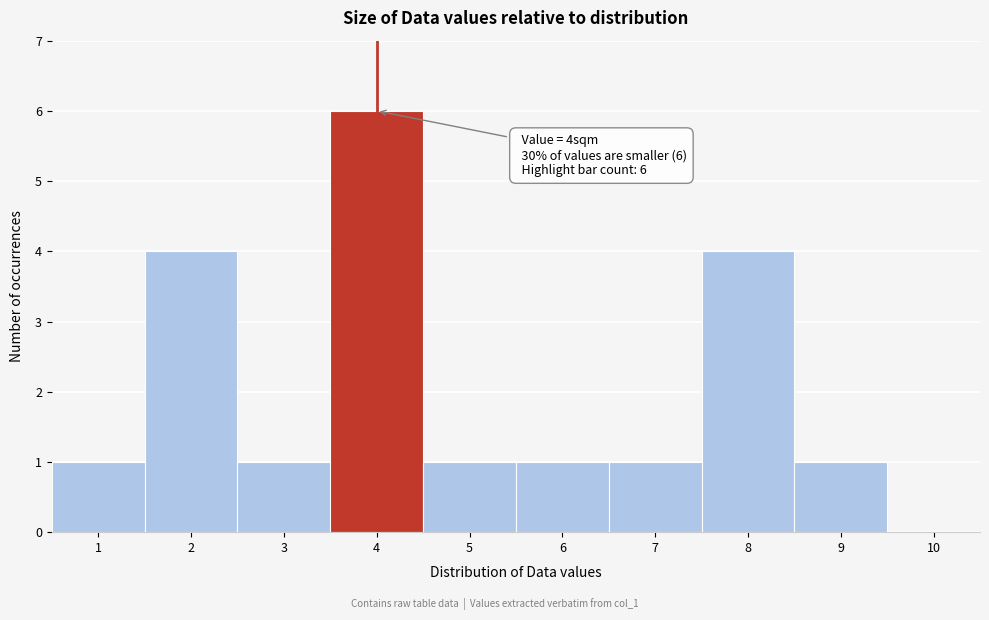

Over which range of the x-axis is the bar tallest?

3.5 to 4.5